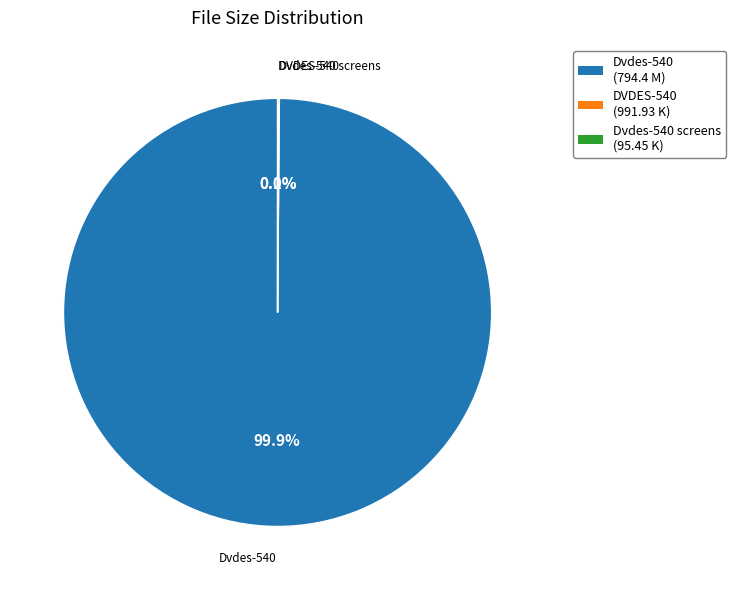

Is there a majority slice in this chart?

Yes